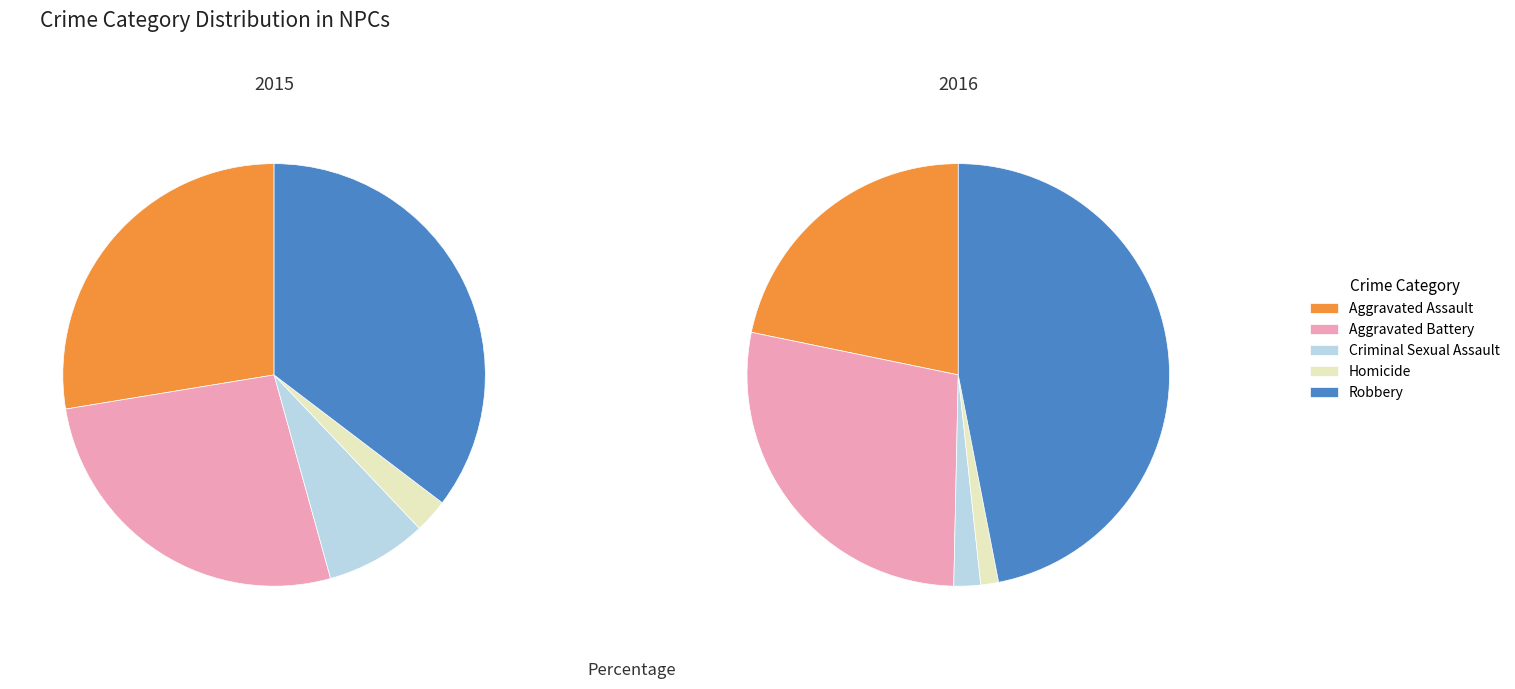

Rank the categories by 2016 value from lowest to highest.

Homicide, Criminal Sexual Assault, Aggravated Assault, Aggravated Battery, Robbery